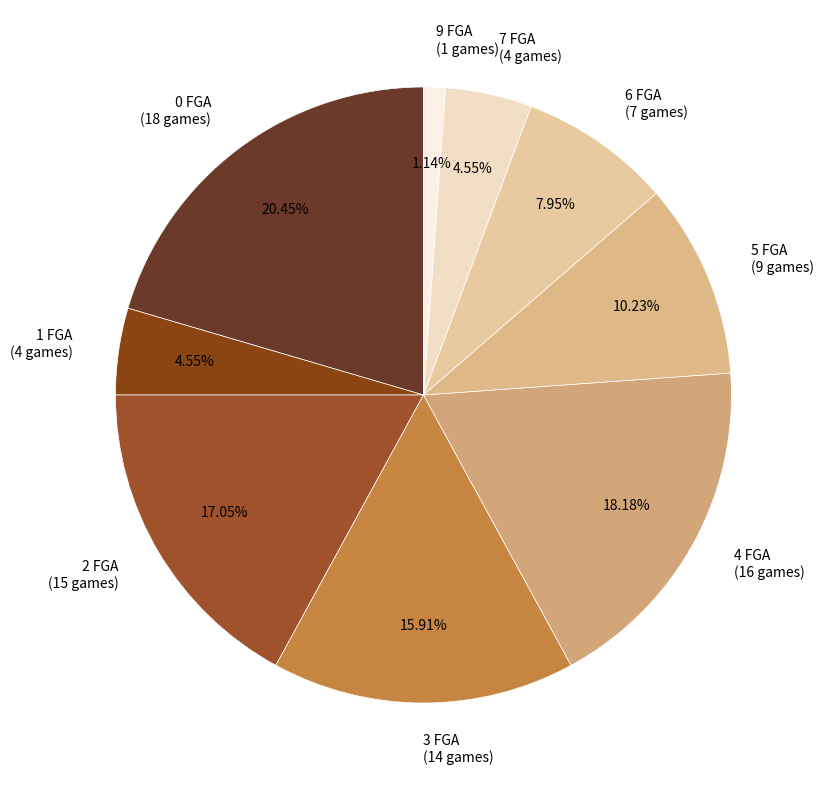

Combined, what portion of the pie is 2 FGA and 0 FGA?

37.5%